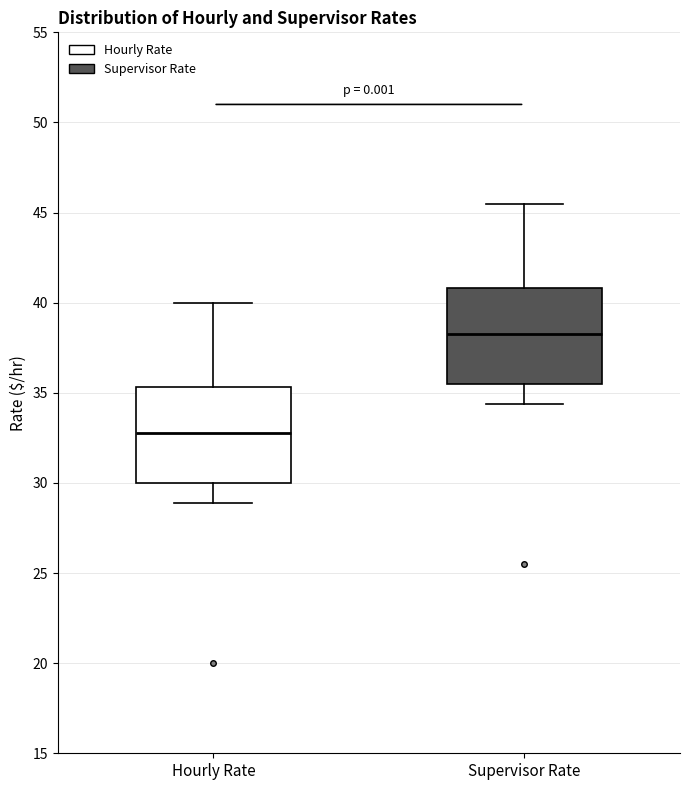

Which box has the highest median line?

Supervisor Rate